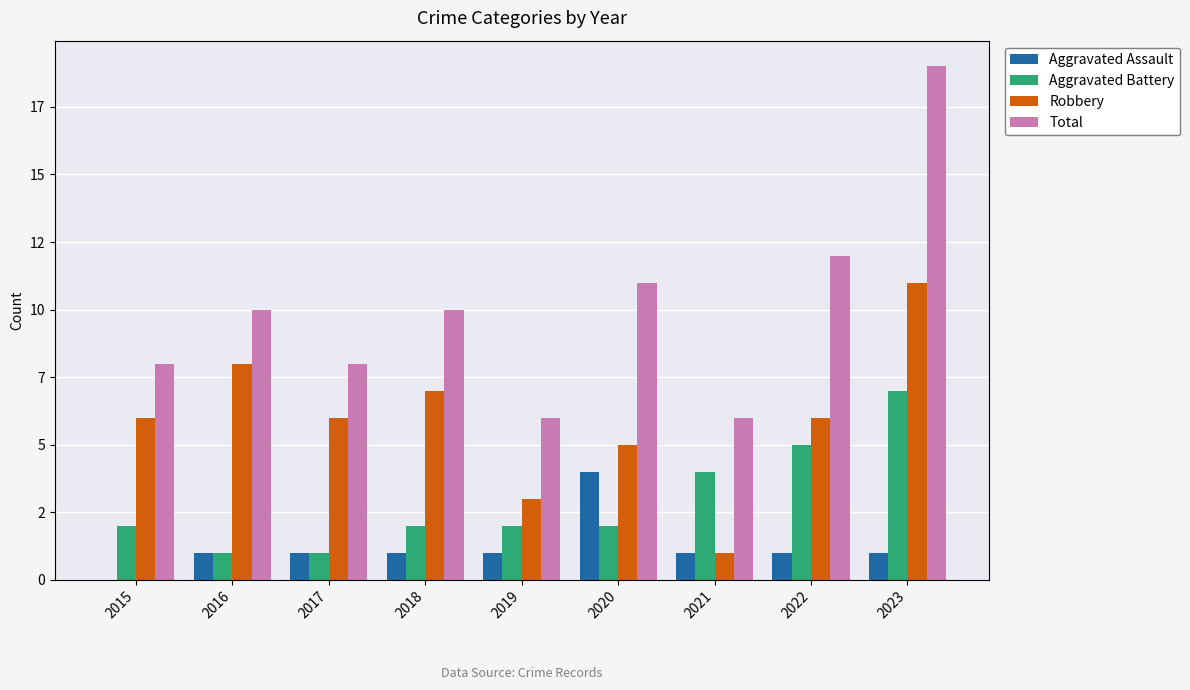

Which series has the largest range (max minus min)?

Total